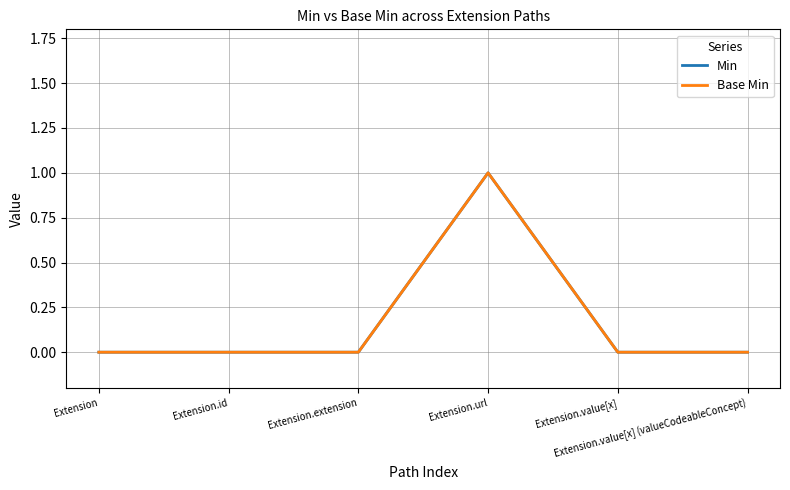

The Min series shows 0 at Extension. True or false?

True